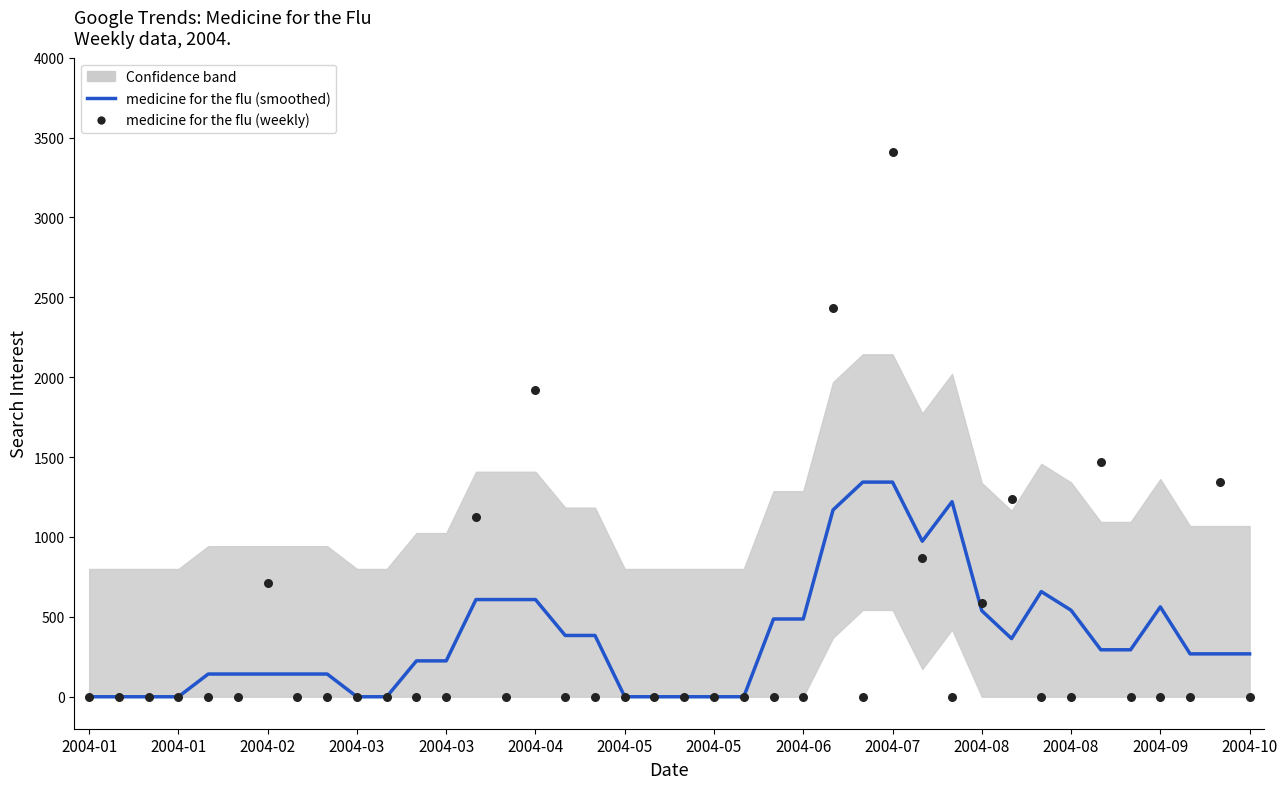

At which category is the sum across all series the highest?

27